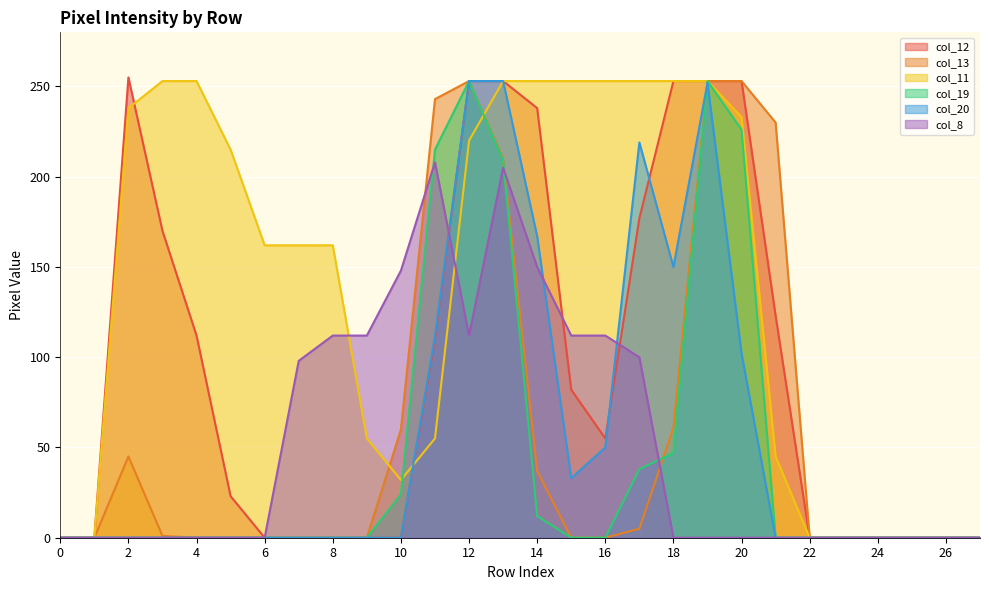

At which label is col_11 closest to 126?

6